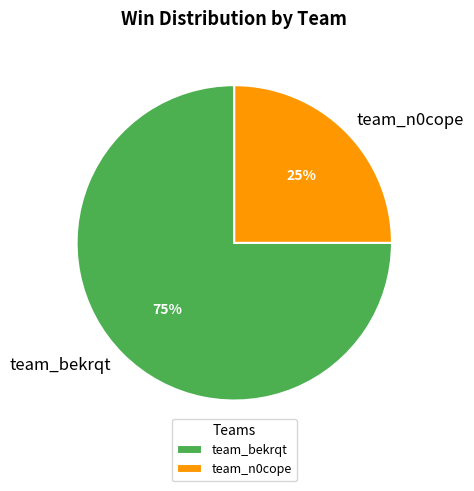

To the nearest percent, what is the average slice percentage?

50%